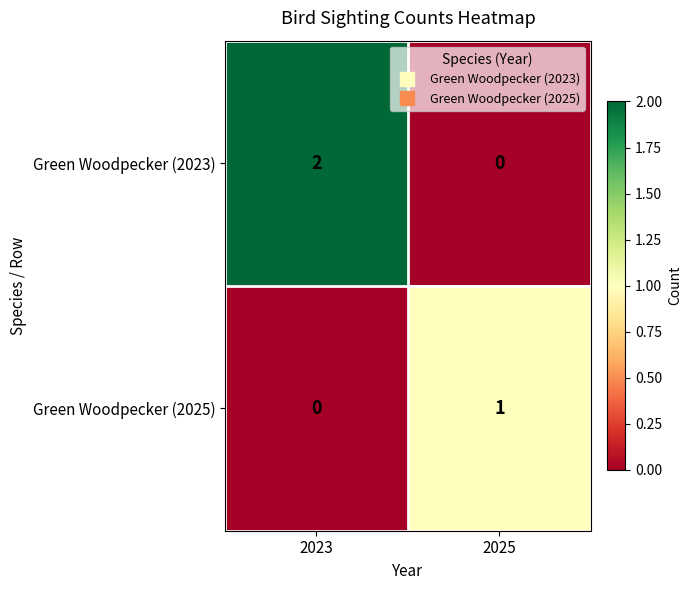

Which label corresponds to the largest value in the chart?

2023